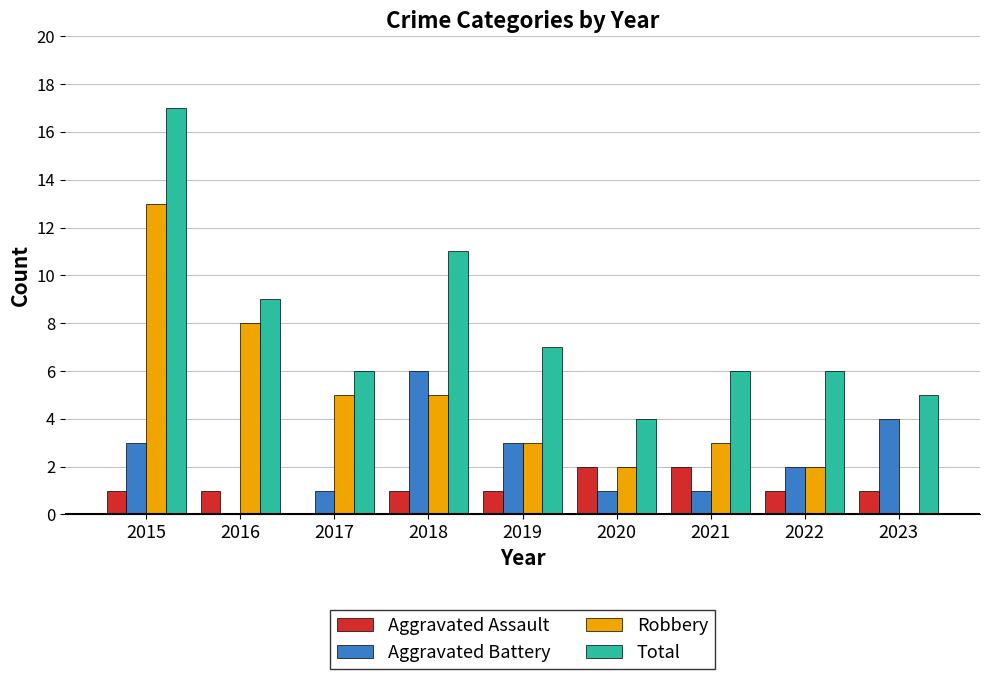

What is the sum of all Aggravated Assault values?

10